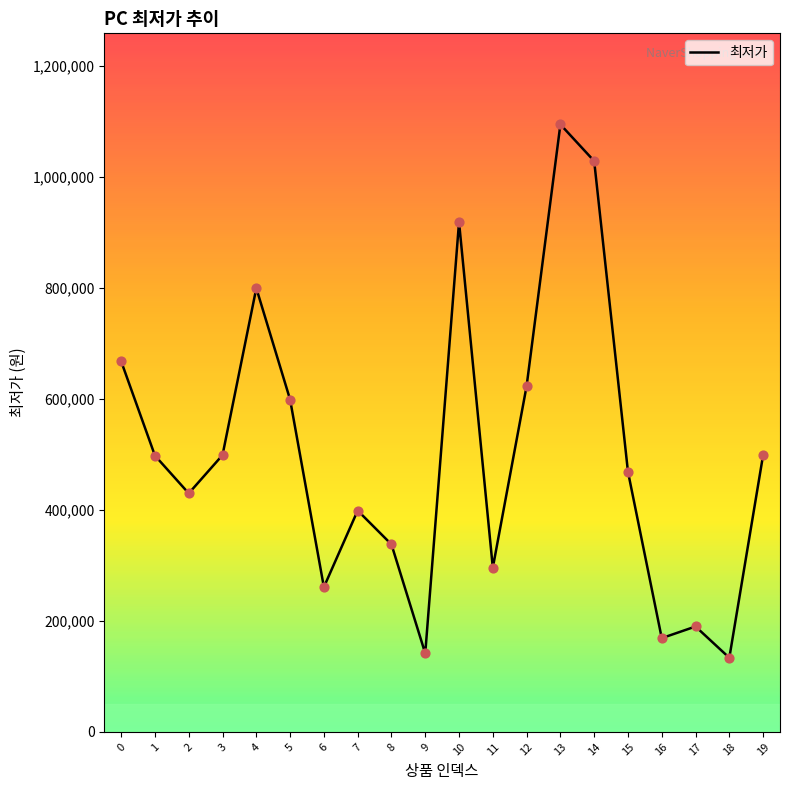

What is the ratio of the value at 16 to the value at 5?

0.3